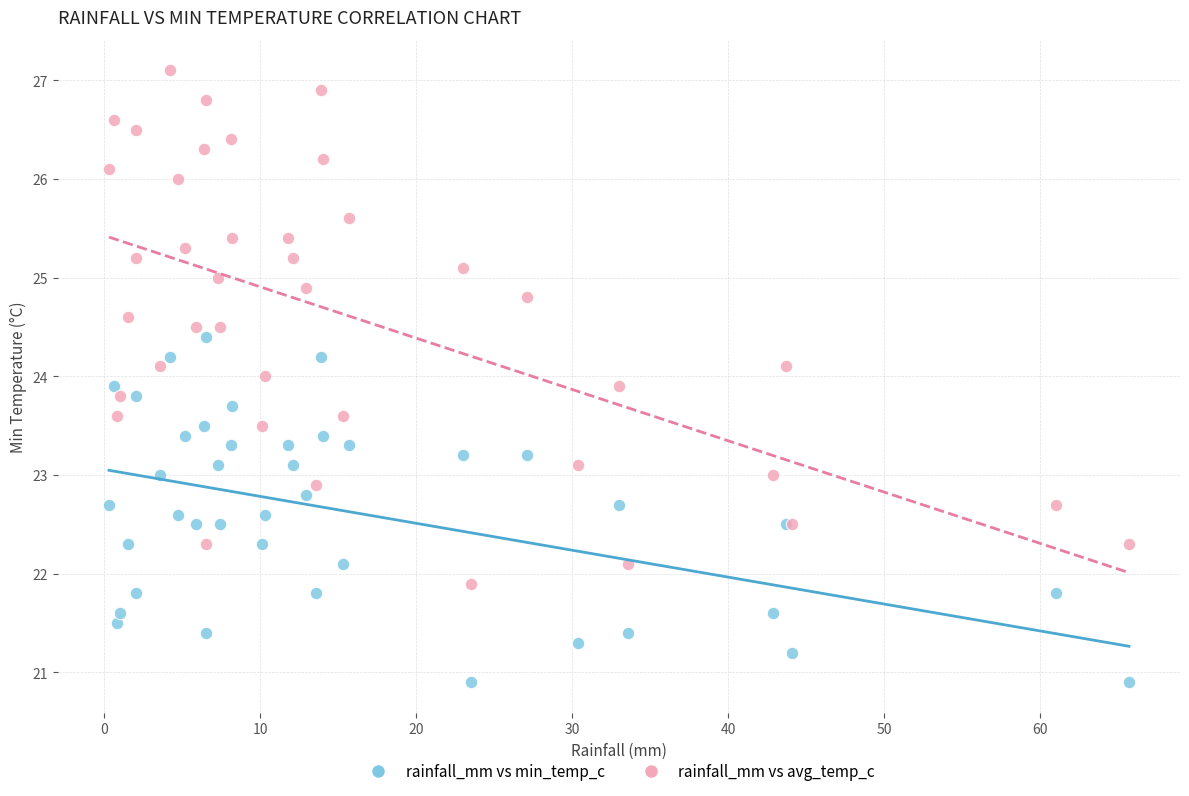

Which series has the widest spread of Y values?

rainfall_mm vs avg_temp_c